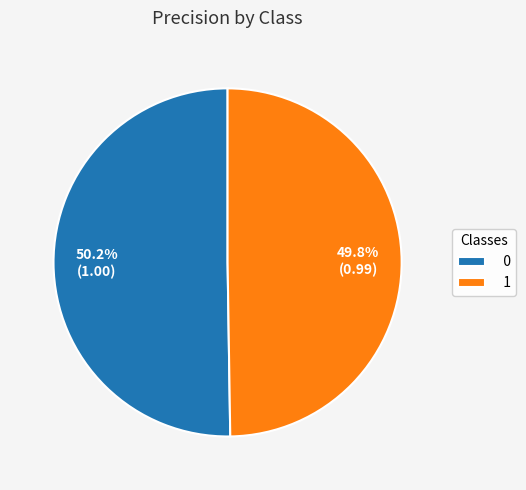

What percentage is NOT represented by 1?

50.2%